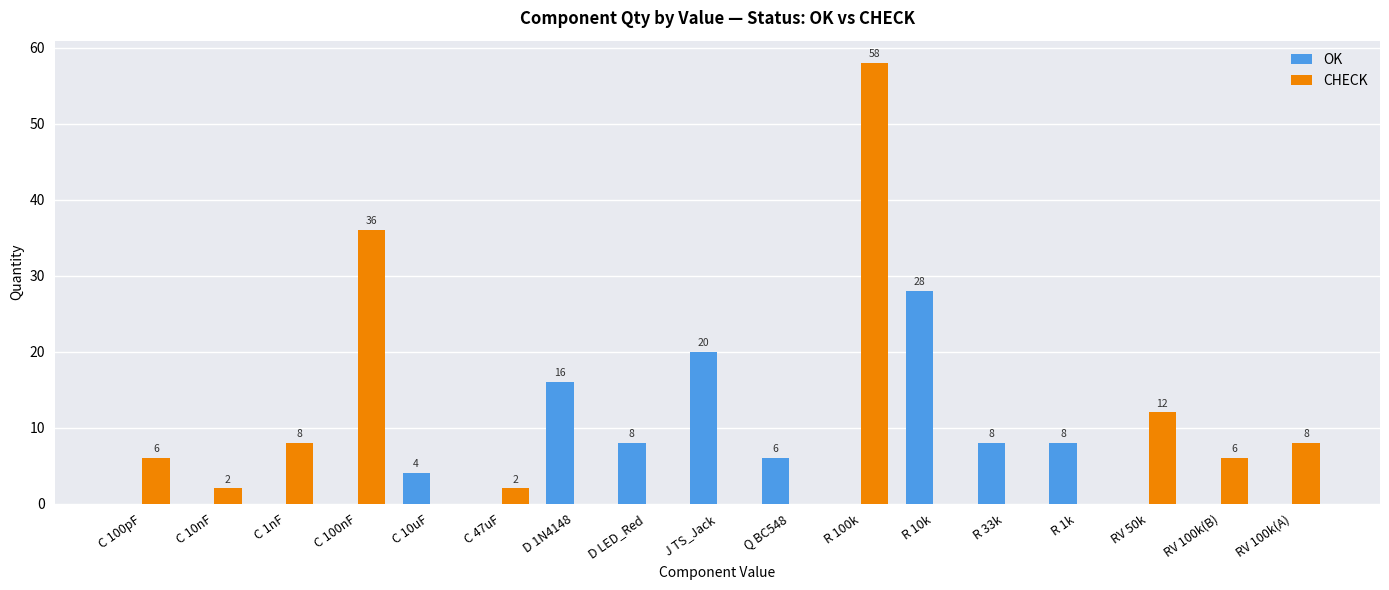

Where is CHECK nearest to the value 29?

C 100nF